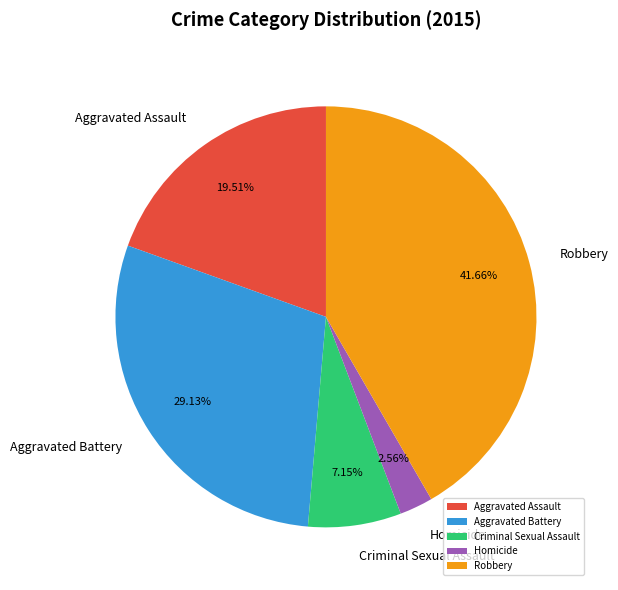

Do Homicide and Aggravated Assault together represent more than half of the pie?

No